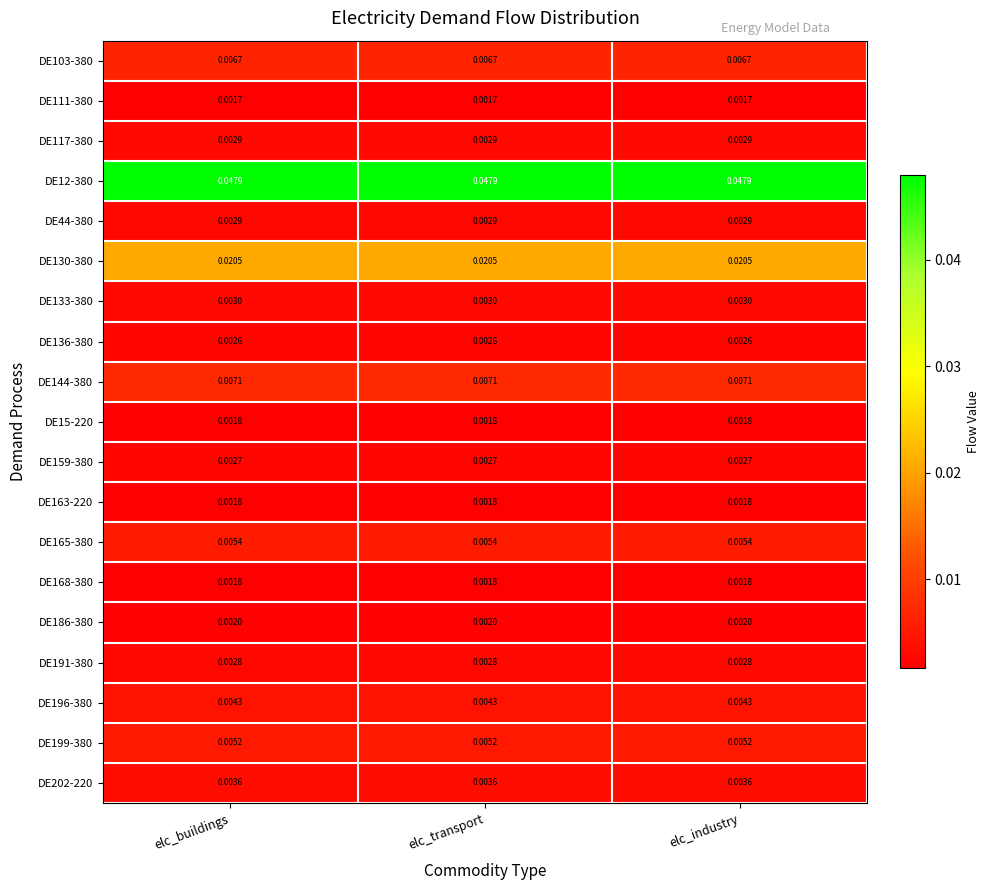

Is the value of DE168-380 at elc_transport greater than the value of DE159-380 at elc_transport?

No